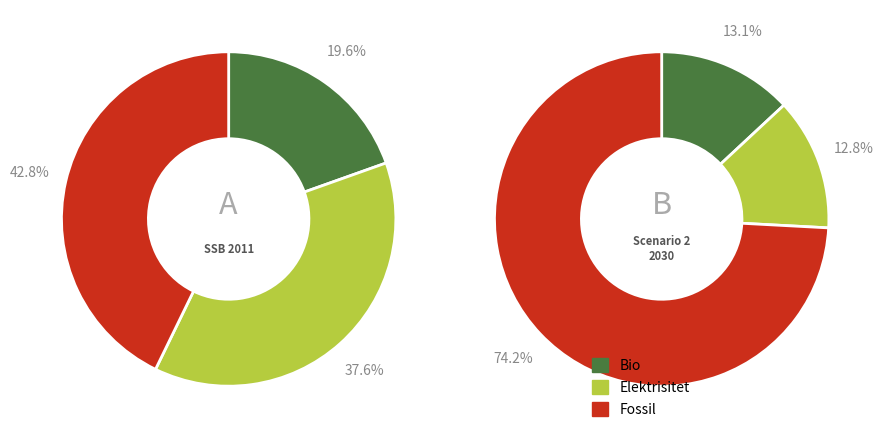

Between 750 and 150, which is larger?

750